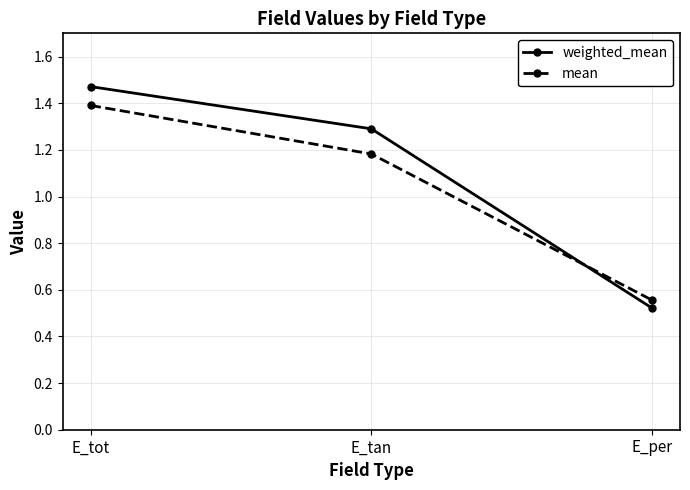

What is the sum of the weighted_mean values at E_per and E_tot?

2.0